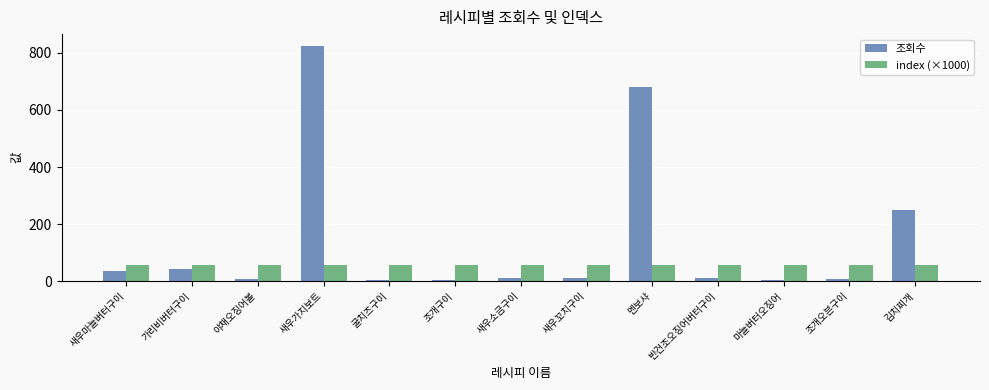

Is it true that index (×1000) equals 26.7 at 굴치즈구이?

False